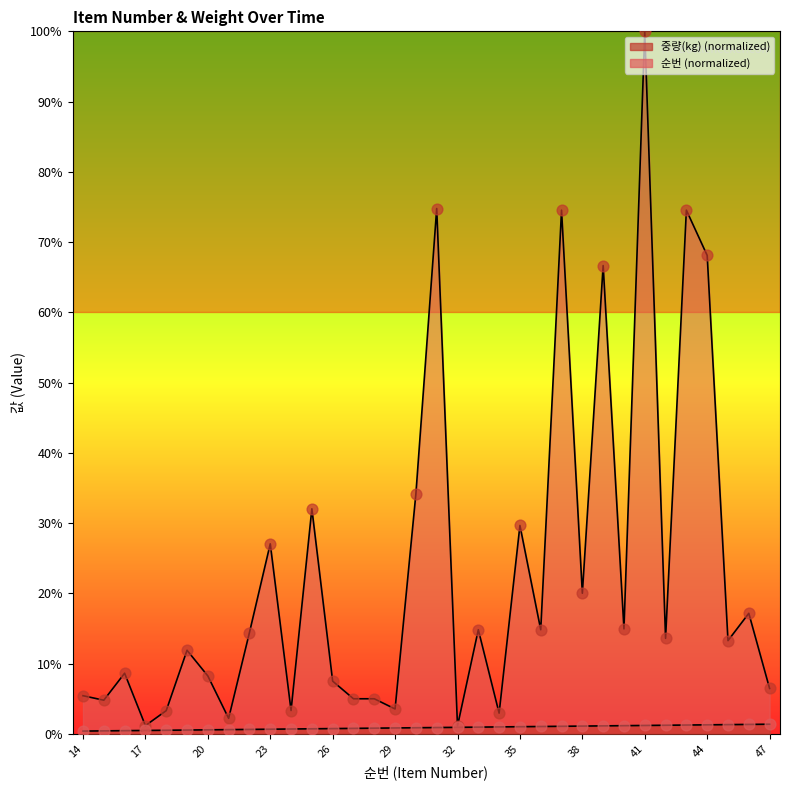

Is the value of 순번 at 34 greater than the value of 중량(kg) at 20?

No